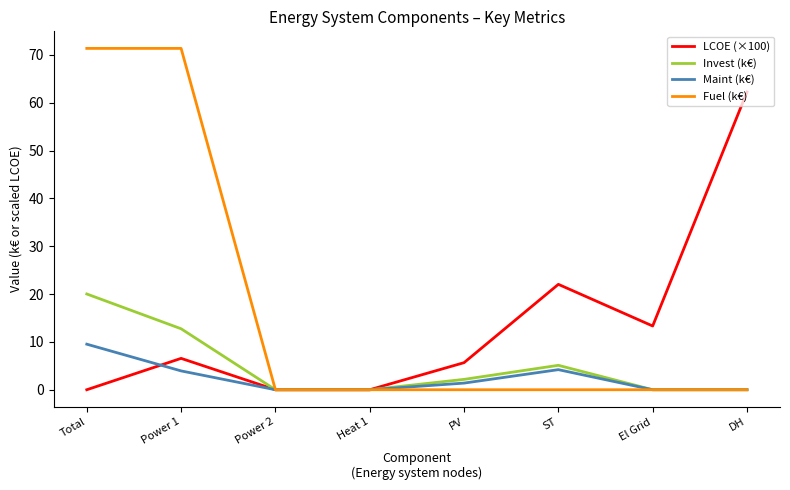

What is the difference between the maximum and minimum values in the Fuel (k€) series?

71.4